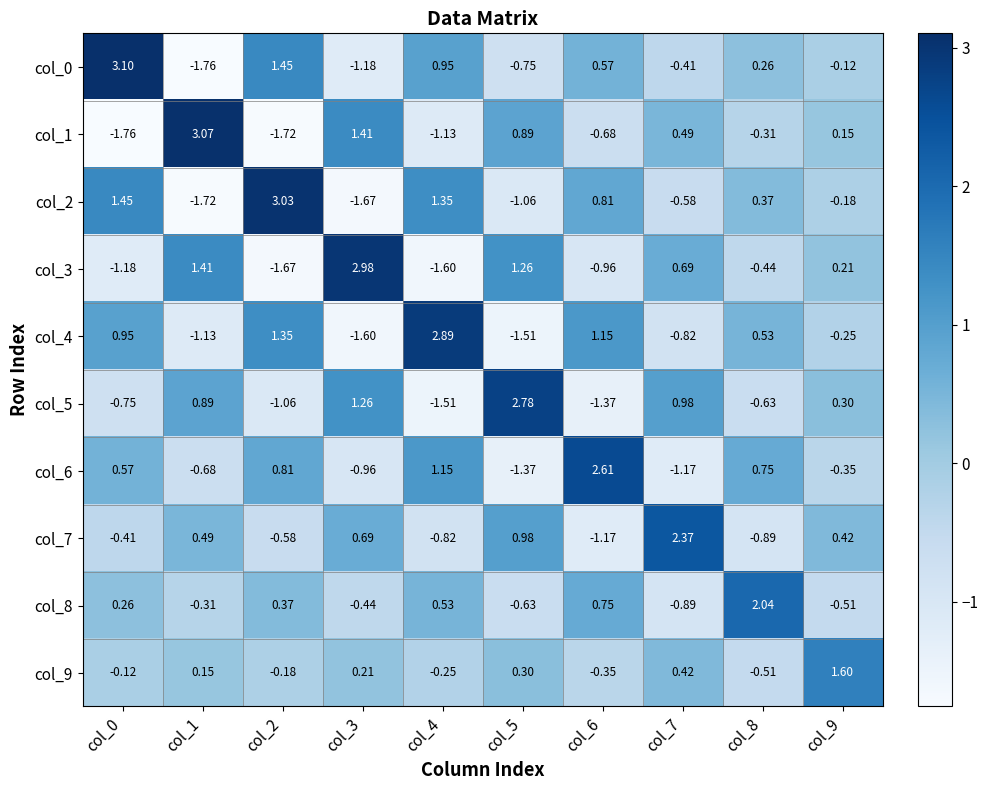

Is the value of col_8 at col_4 greater than the value of col_5 at col_3?

No